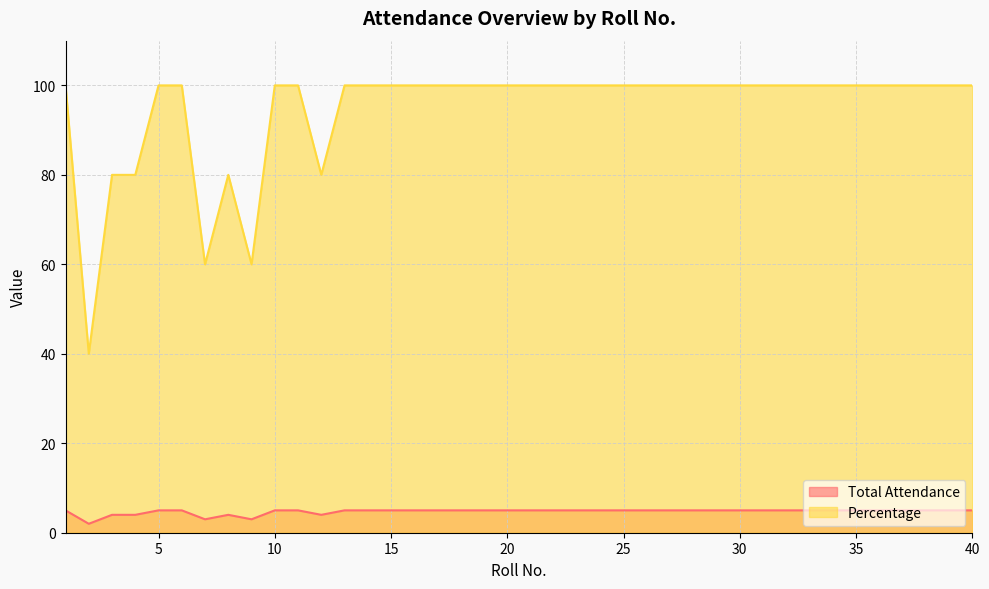

True or false: Percentage and Total Attendance cross at least once.

False